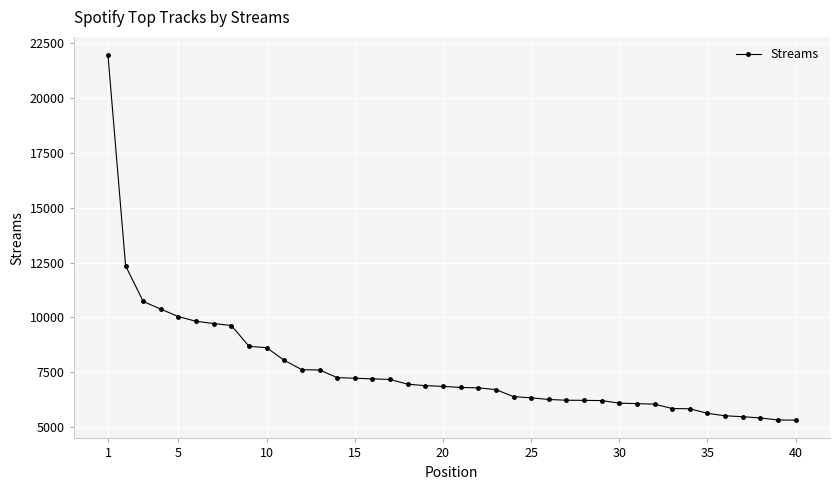

What is the difference between the maximum and minimum values?

16633